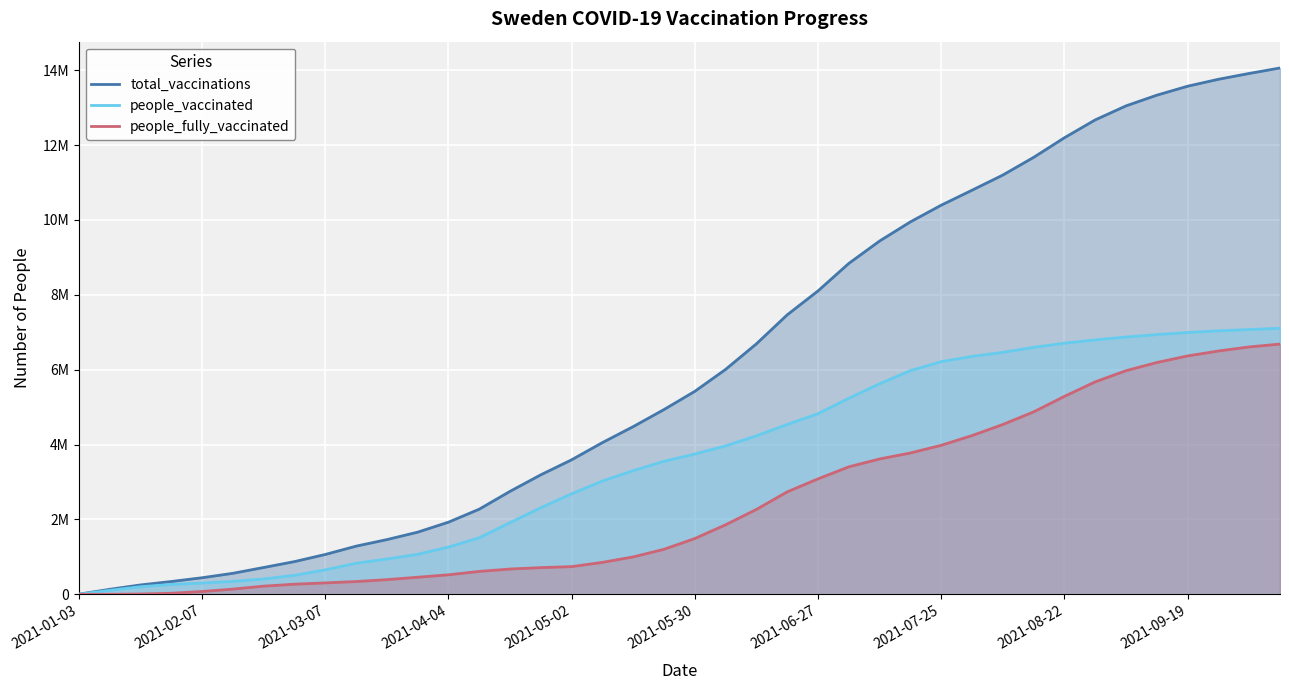

What are all the series names shown in the legend?

total_vaccinations, people_vaccinated, people_fully_vaccinated